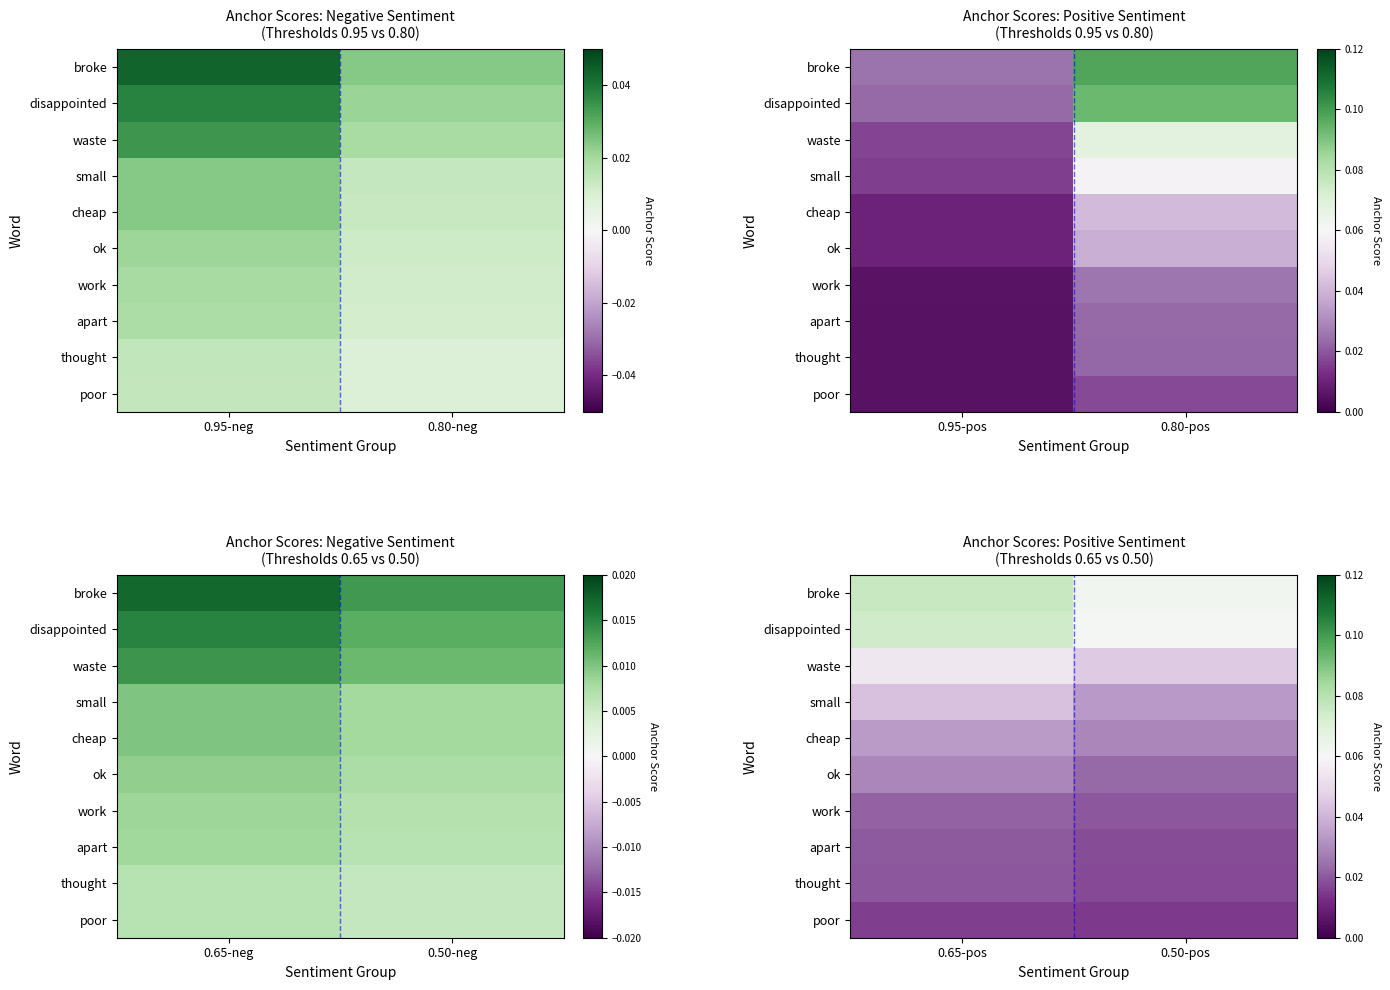

What is the difference between the highest and lowest values at 0.65-pos?

0.1